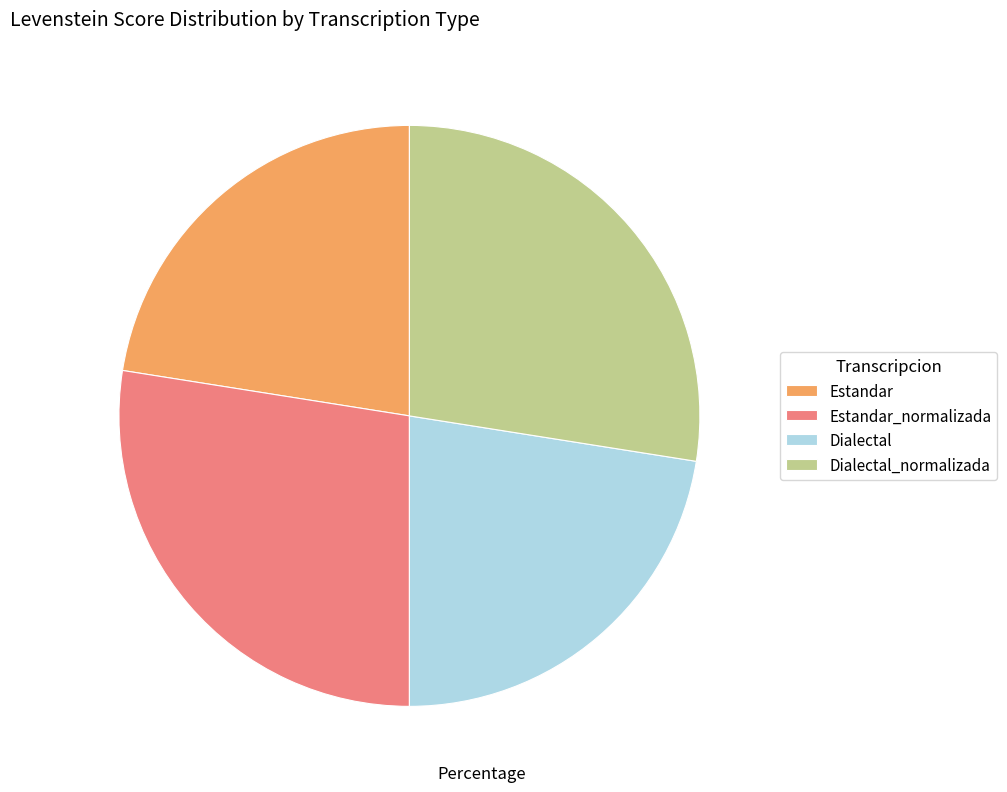

True or false: Estandar_normalizada accounts for 28% of the total.

True